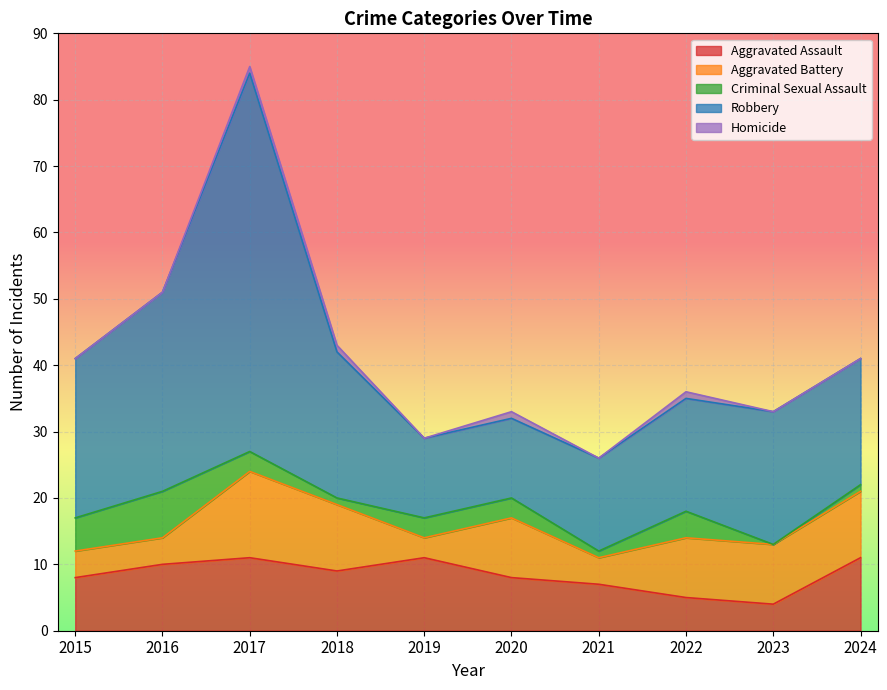

At 2022, list the series in order from smallest to largest.

Homicide, Criminal Sexual Assault, Aggravated Assault, Aggravated Battery, Robbery